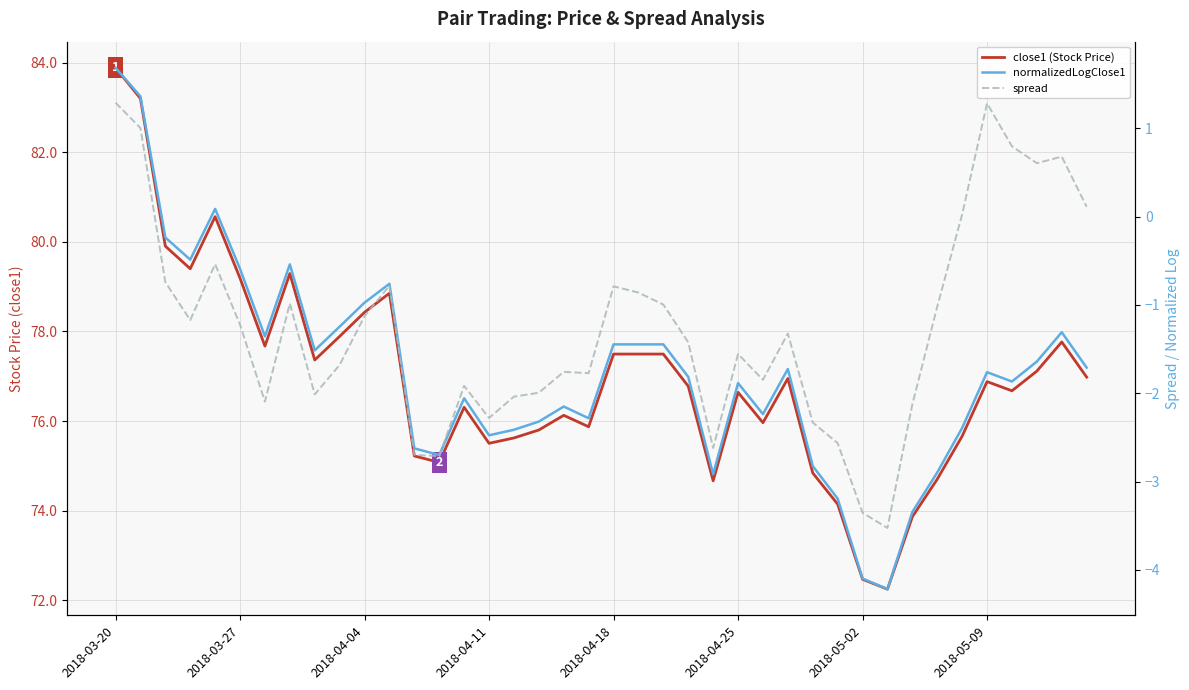

How many series are shown in this chart?

3